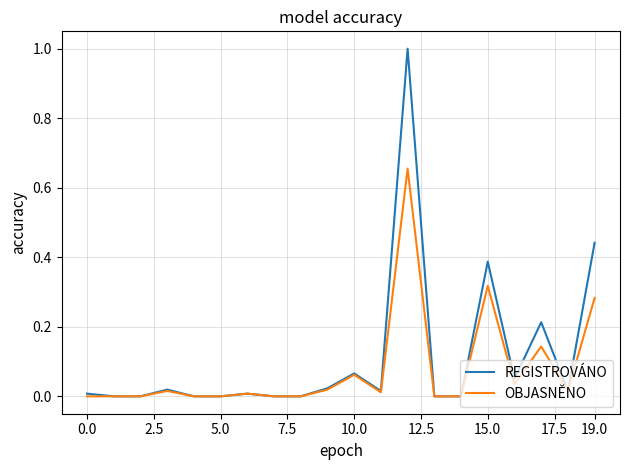

List the series in order of their overall mean, lowest first.

OBJASNĚNO, REGISTROVÁNO